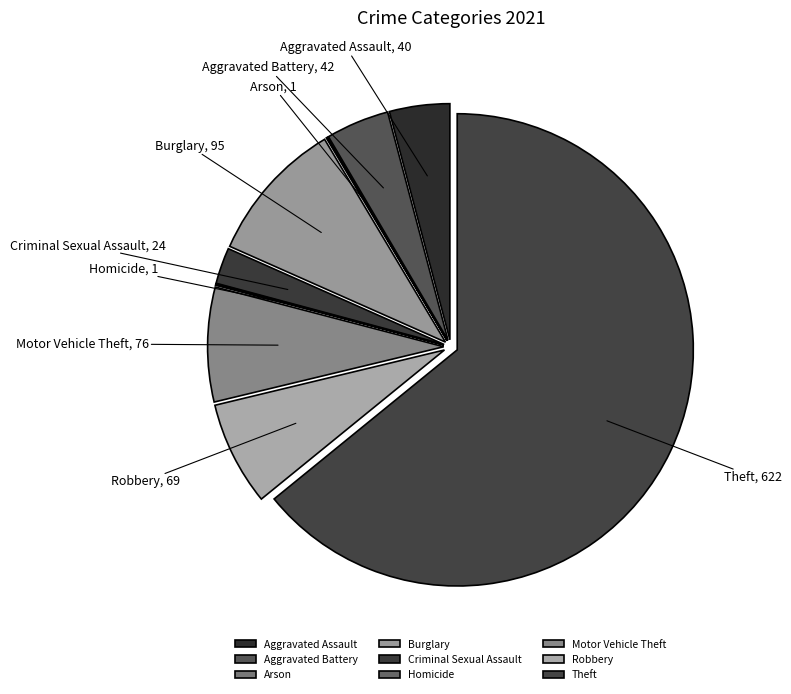

Is there a majority slice in this chart?

Yes